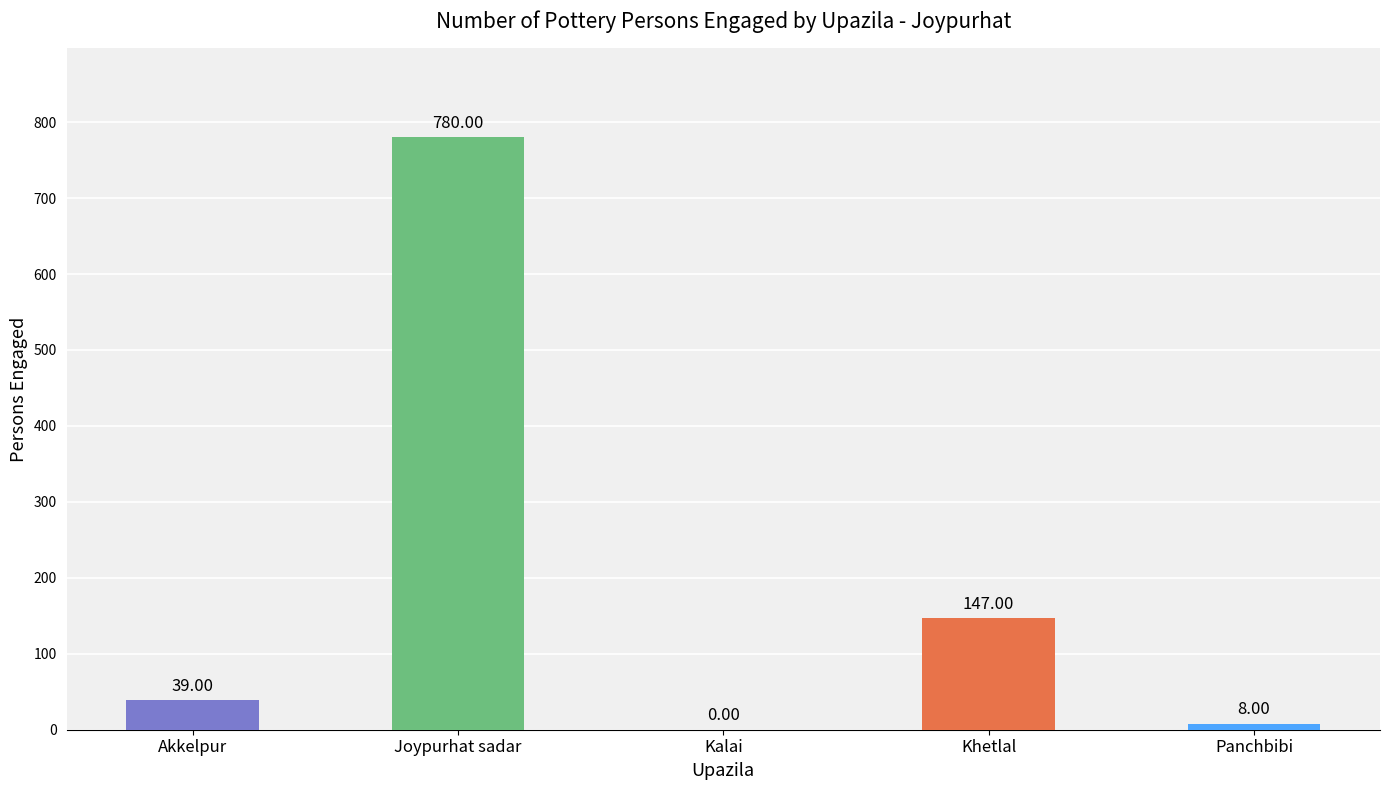

What is the sum of the values at Akkelpur and Panchbibi?

47